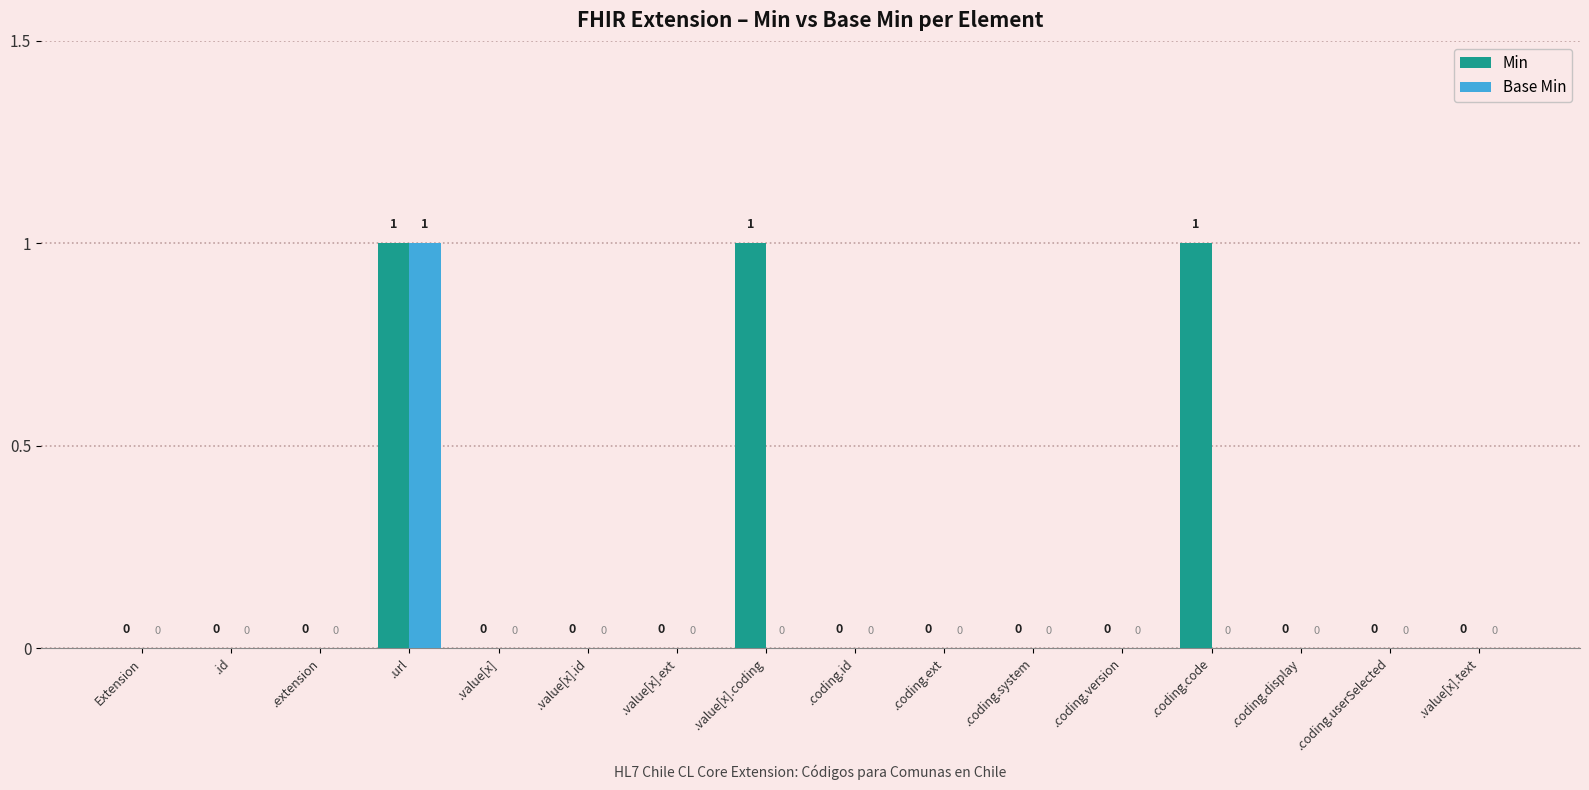

What is the total value across all series at .coding.code?

1